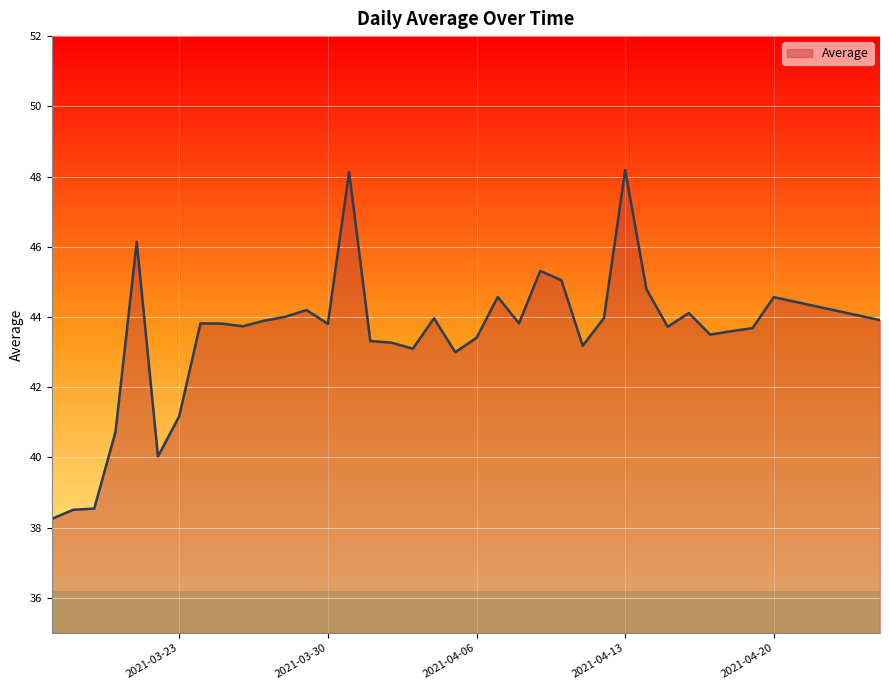

What is the difference between the maximum and minimum values?

9.9